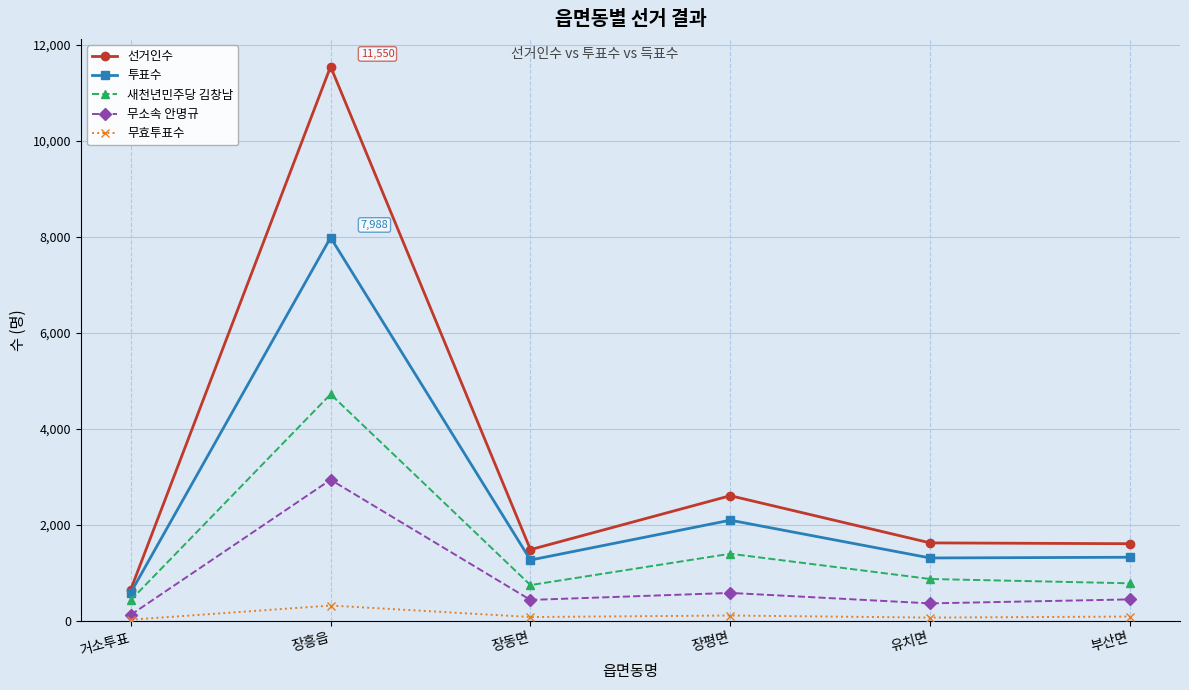

True or false: 무소속 안명규 and 무효투표수 intersect in this chart.

False